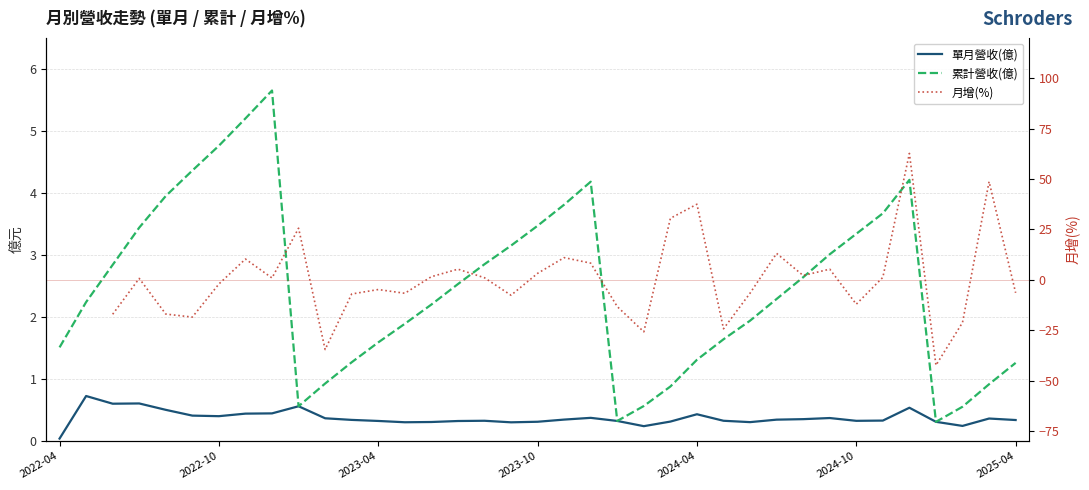

At which category does the chart reach its minimum across all series?

2022-04